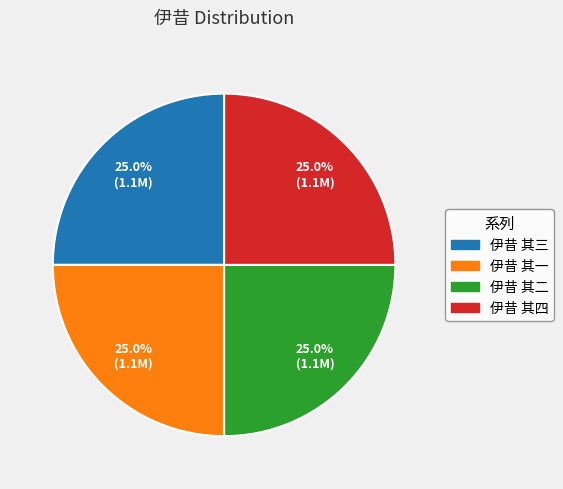

Is there any slice that represents more than half of the pie?

No